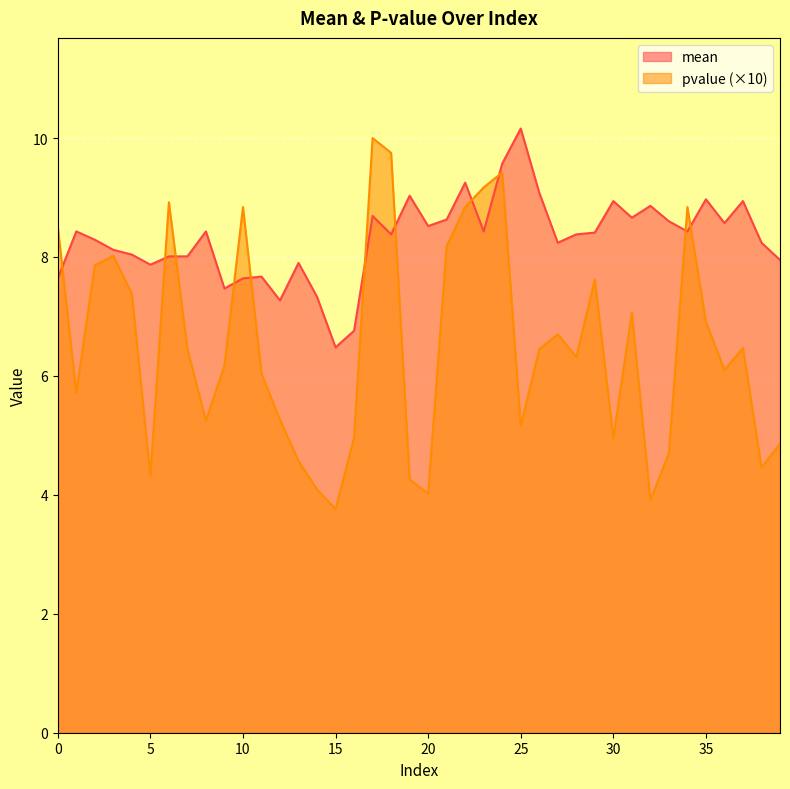

How many interior local peaks does the pvalue series have?

10